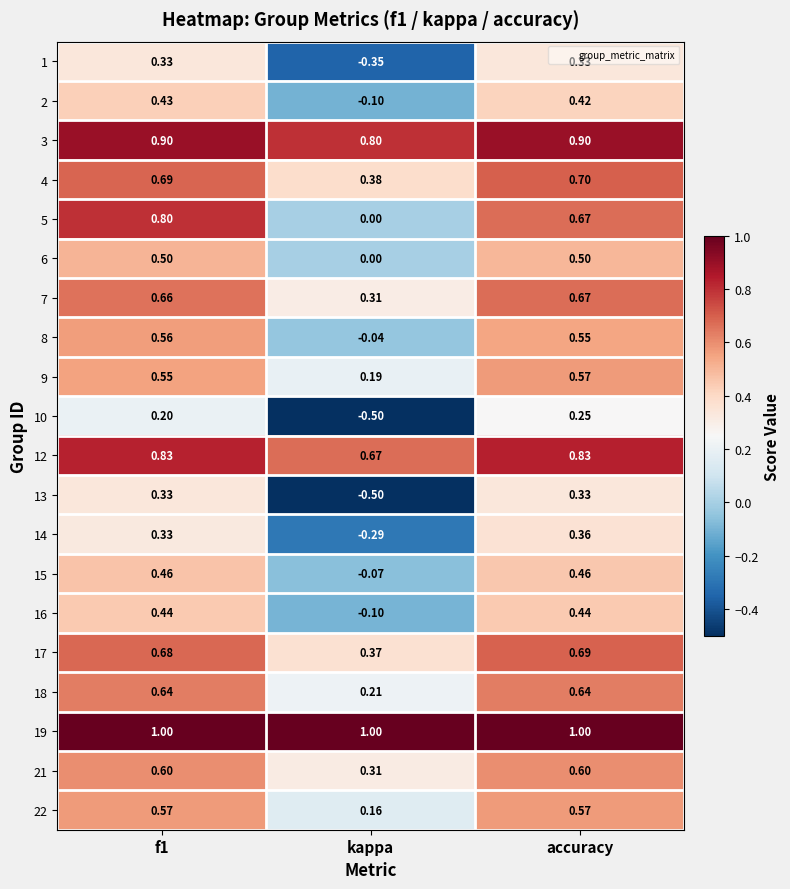

What is the maximum value shown in the chart?

1.0